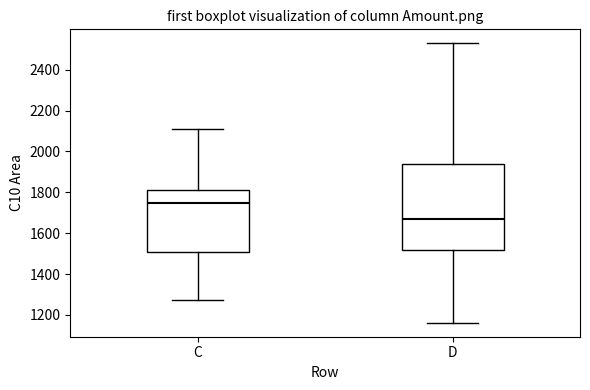

Where does the median line of the box for C sit on the y-axis? The values are not printed on the chart, so give them approximately, as read against the axis.

1740